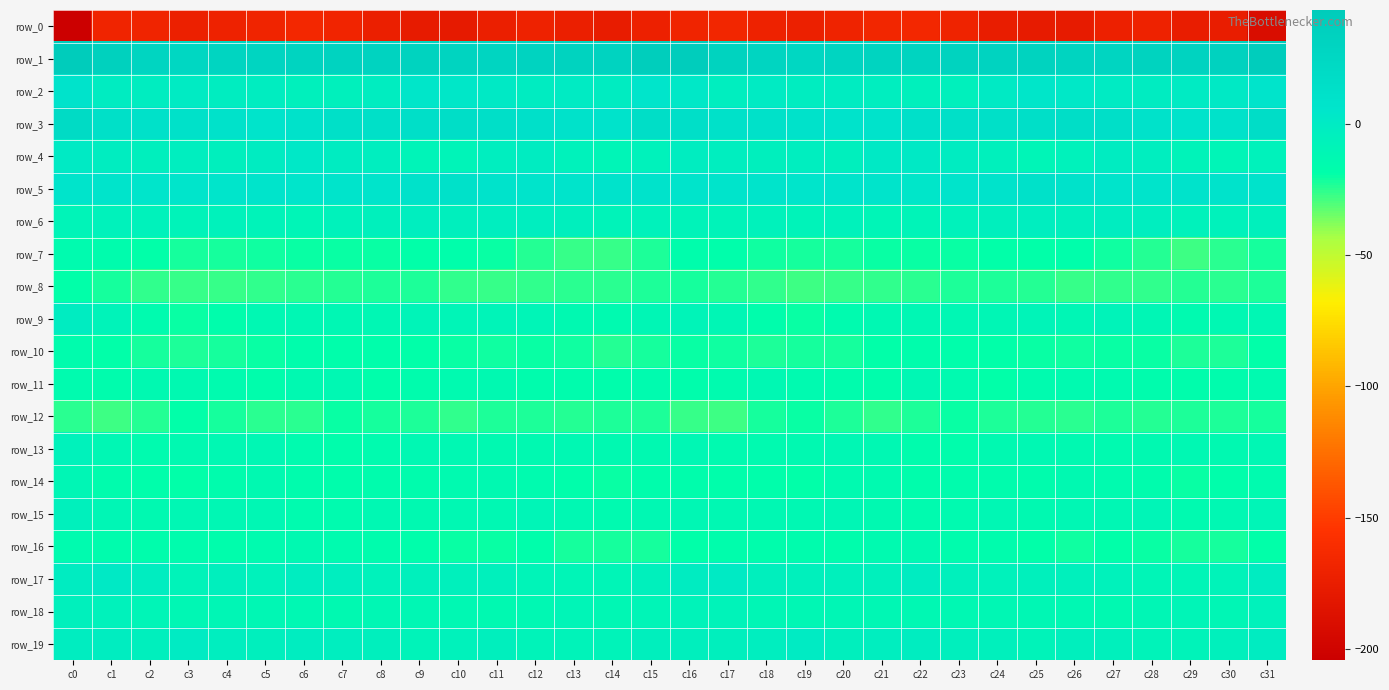

List the labels in order of row_4 value, smallest first.

c14, c25, c30, c9, c10, c29, c26, c13, c31, c15, c24, c18, c2, c20, c4, c17, c11, c3, c8, c28, c19, c16, c1, c27, c23, c12, c5, c7, c0, c22, c21, c6